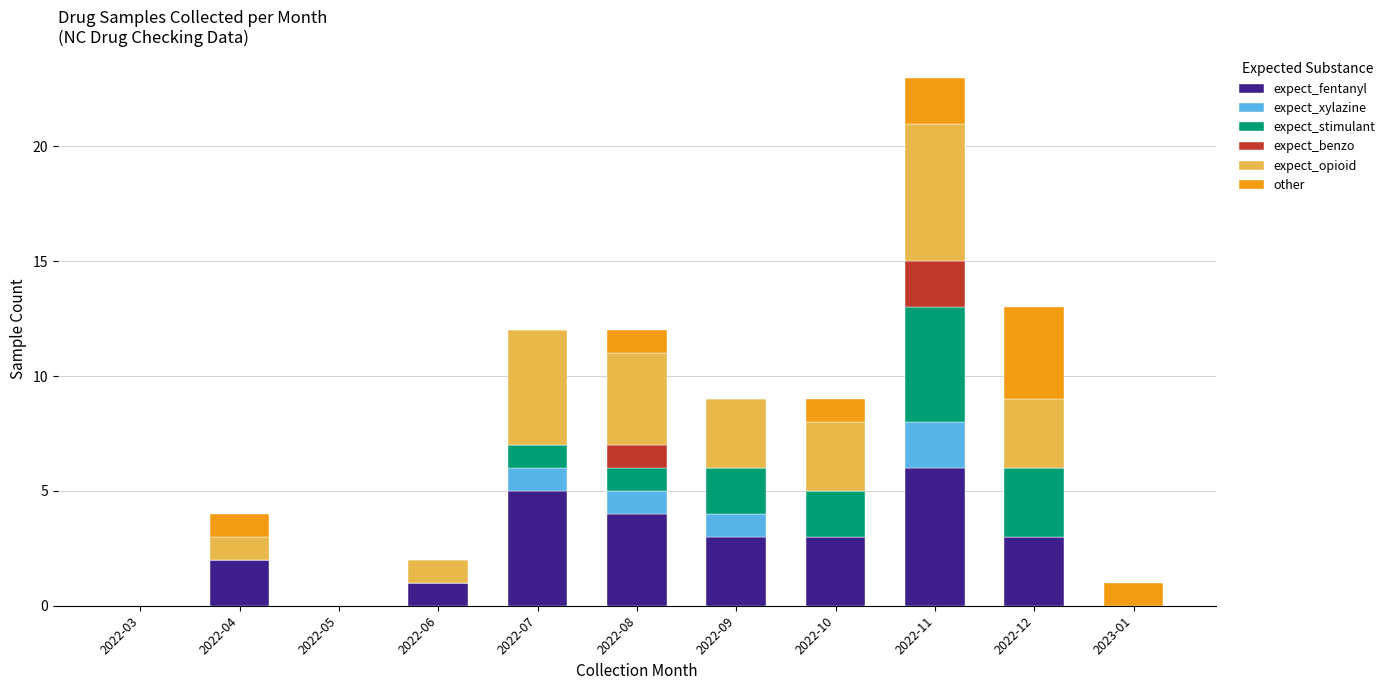

What is the total value across all series at 2022-07?

12